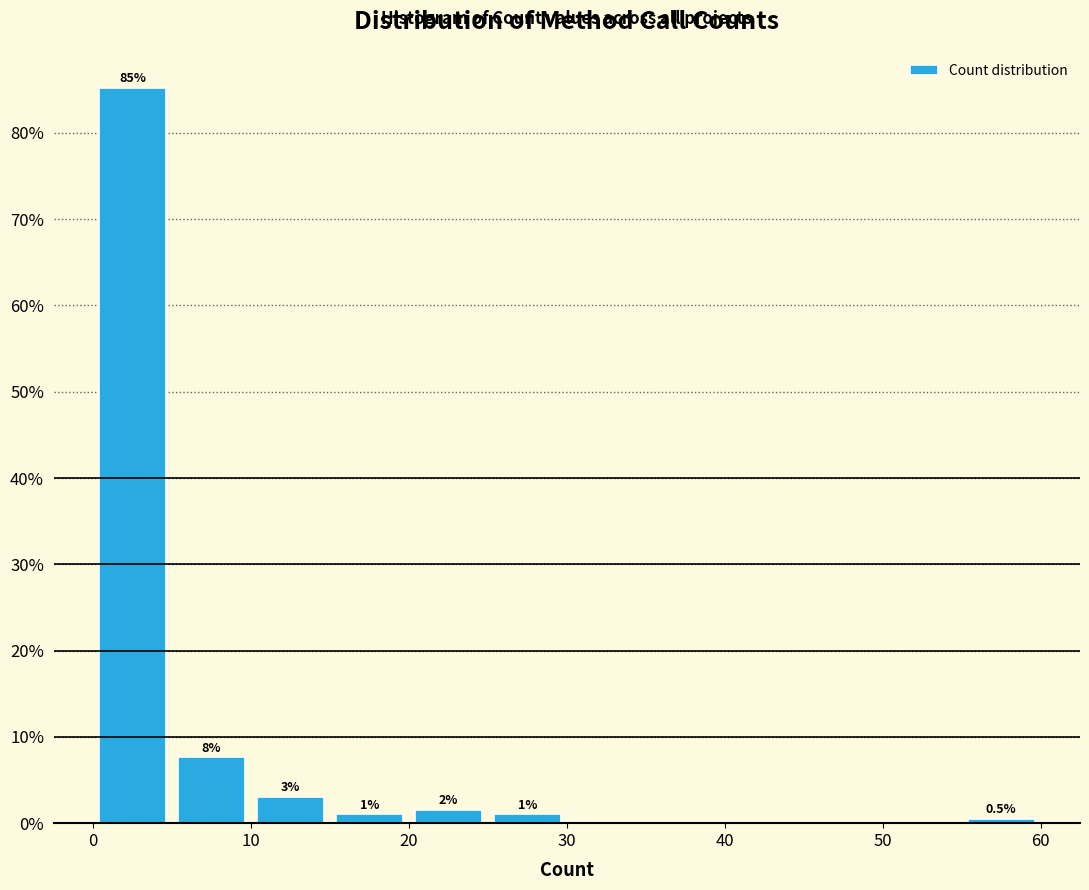

Over which range of the x-axis is the bar tallest?

0 to 5